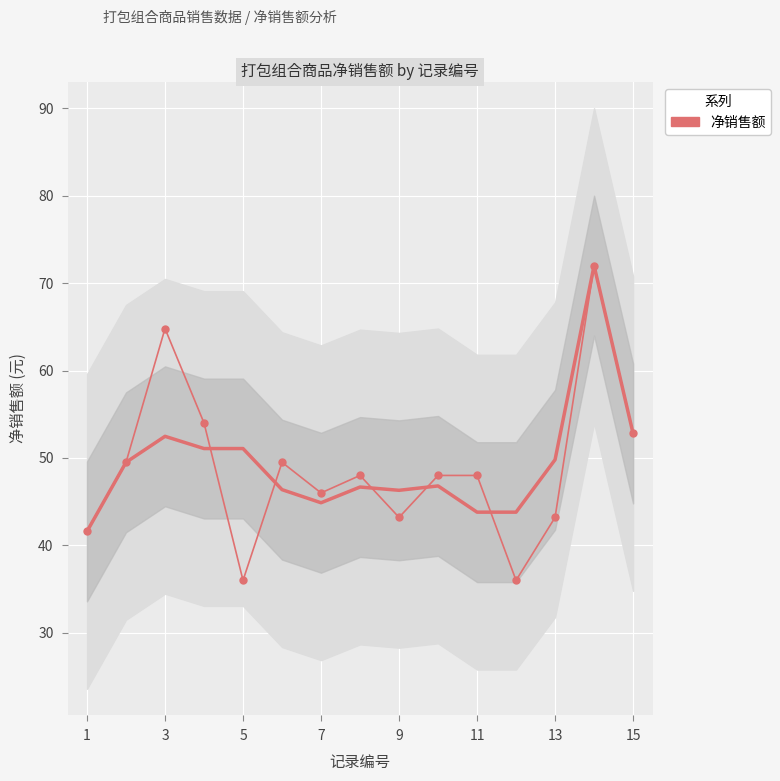

How many lines are shown in the chart?

1